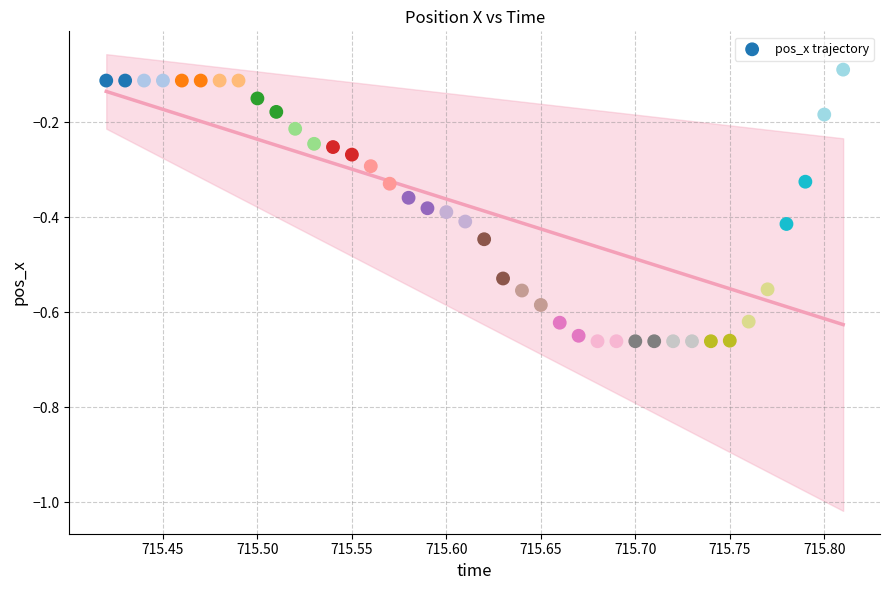

What is the range of X values (max minus min)?

0.4